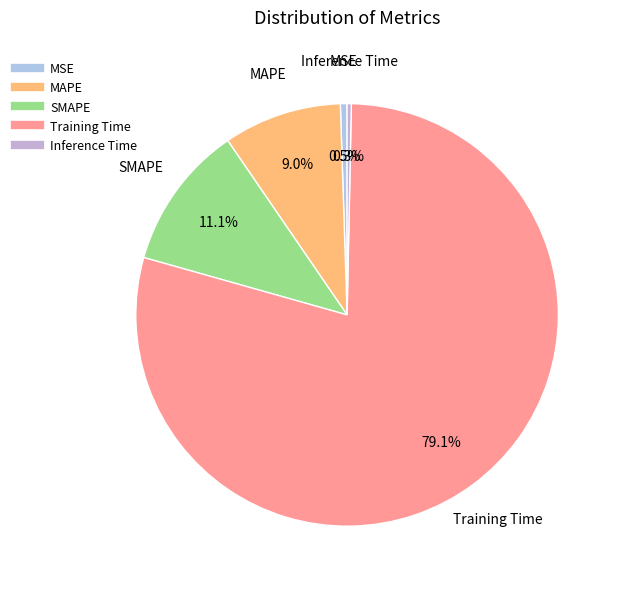

To the nearest percent, what percentage of the pie is MAPE?

9%